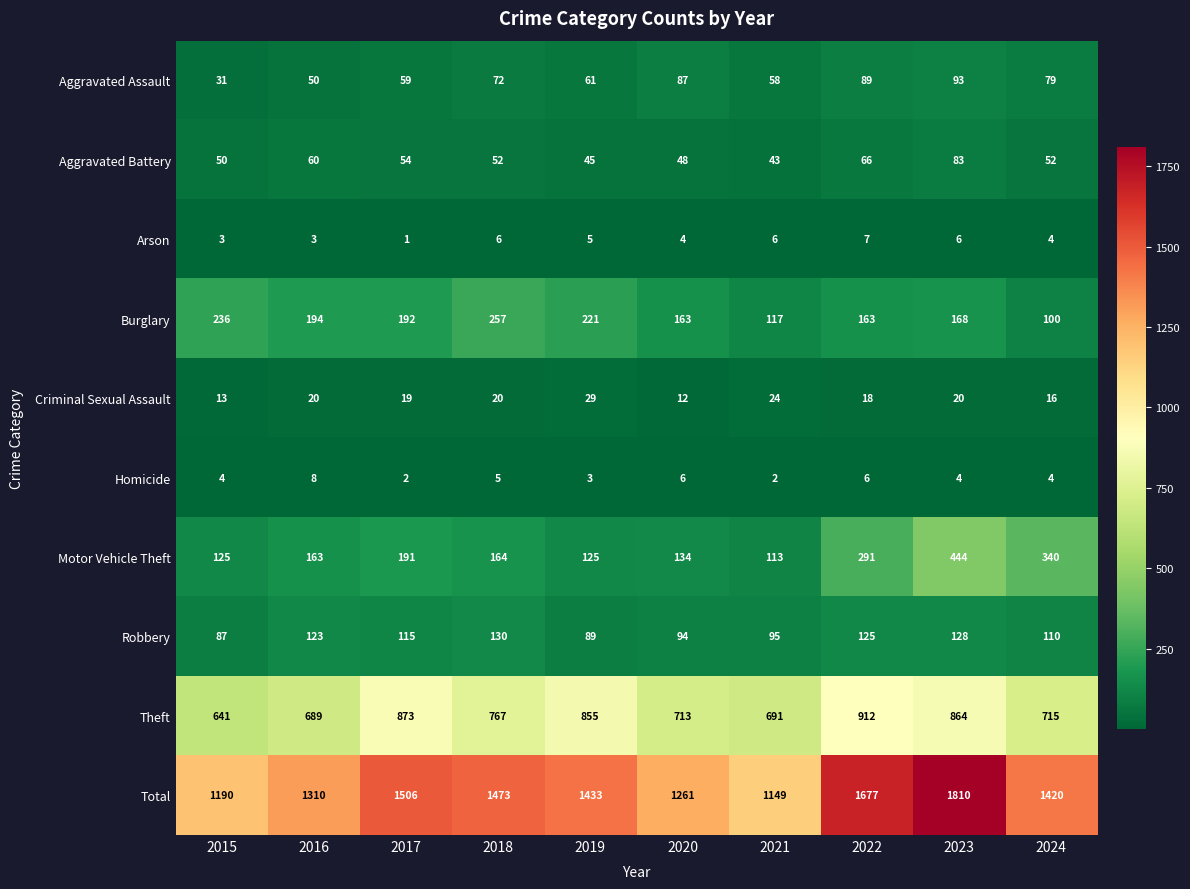

What is the difference between the maximum and second lowest values in the Criminal Sexual Assault series?

16